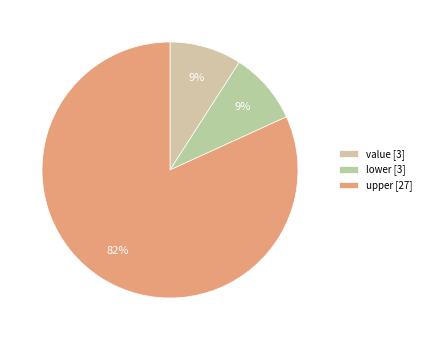

Count the number of slices in the pie.

3